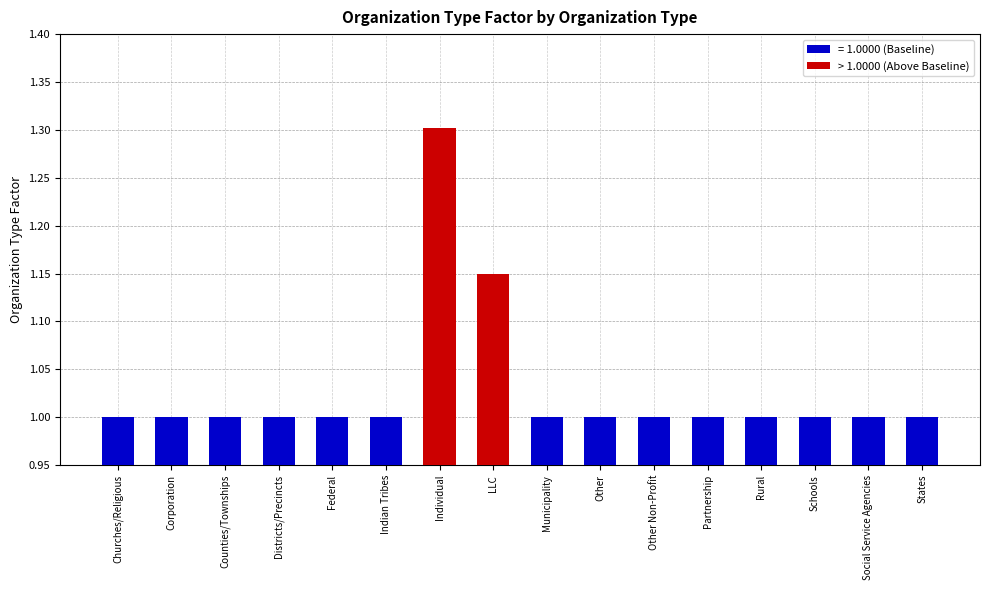

Are the bars horizontal?

No